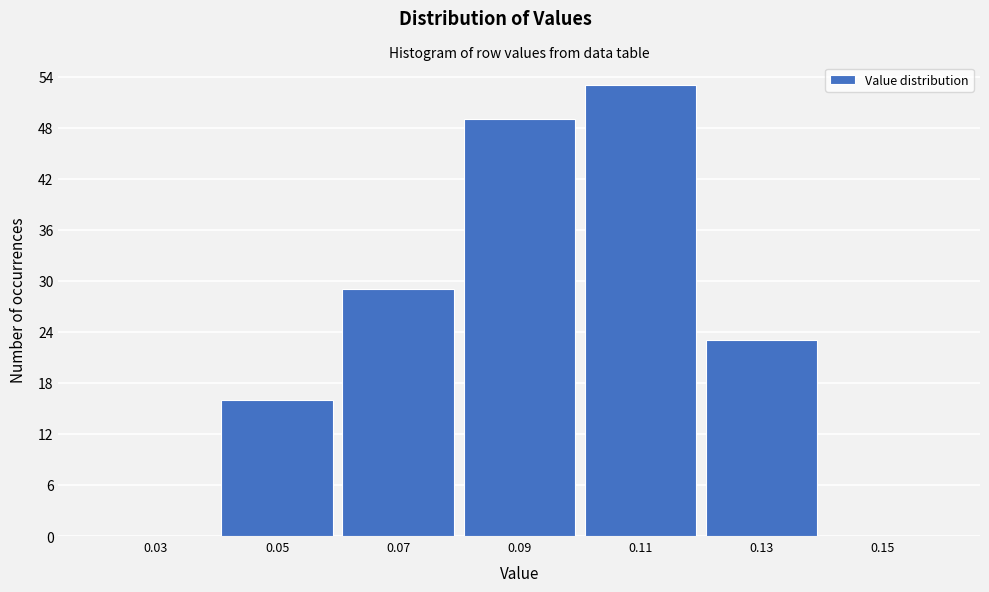

Reading left to right, transcribe all the data shown in this chart.

0.03=0	0.05=16	0.07=29	0.09=49	0.11=53	0.13=23	0.15=0